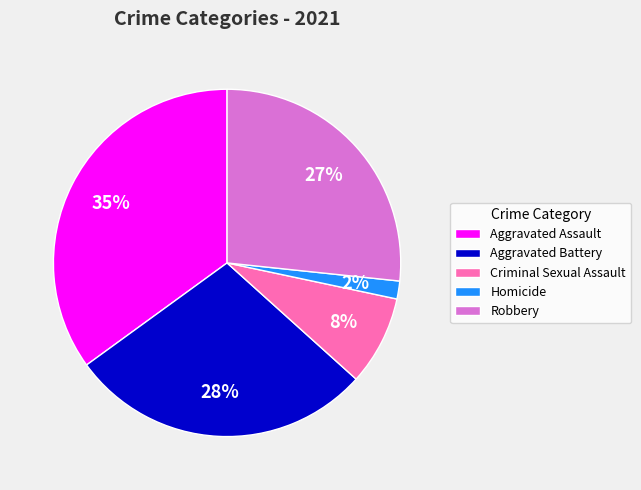

To the nearest percent, what is the average slice percentage?

20%